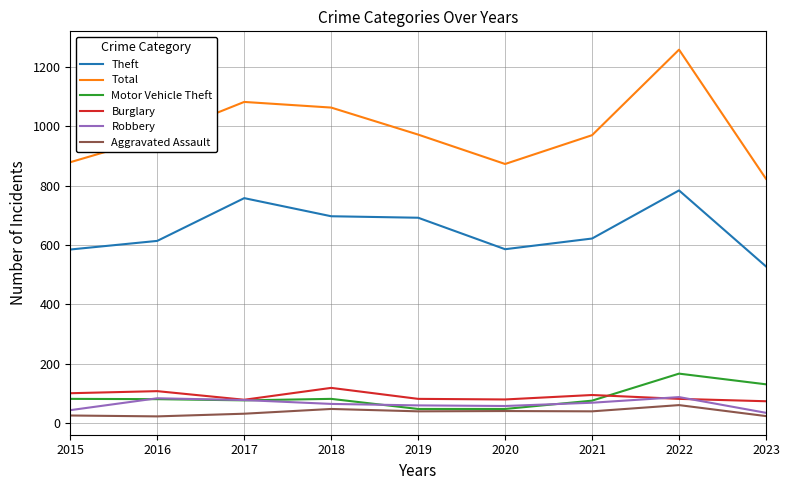

The Theft series shows 528 at 2023. True or false?

True